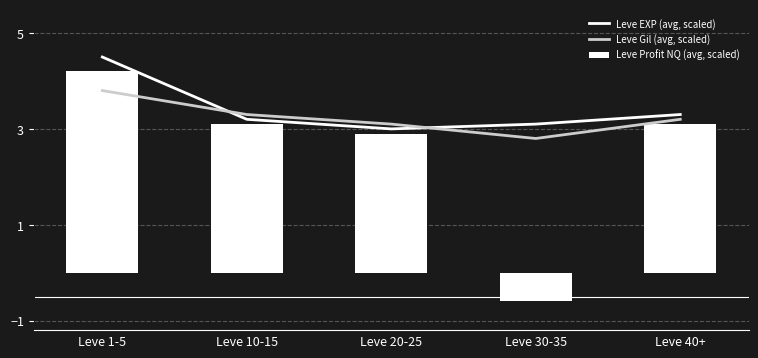

The Leve Gil (avg, scaled) series shows 2.8 at Leve 30-35. True or false?

True